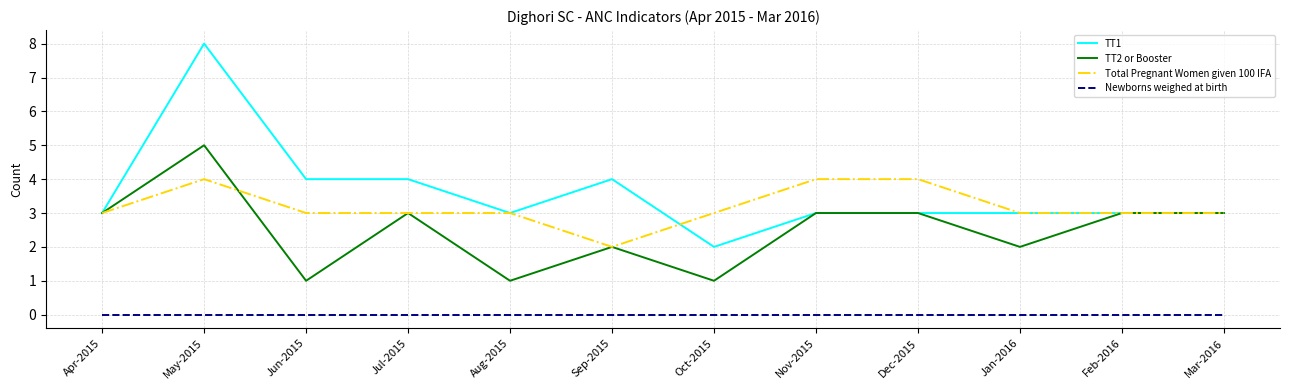

Does the chart have visible grid lines?

Yes